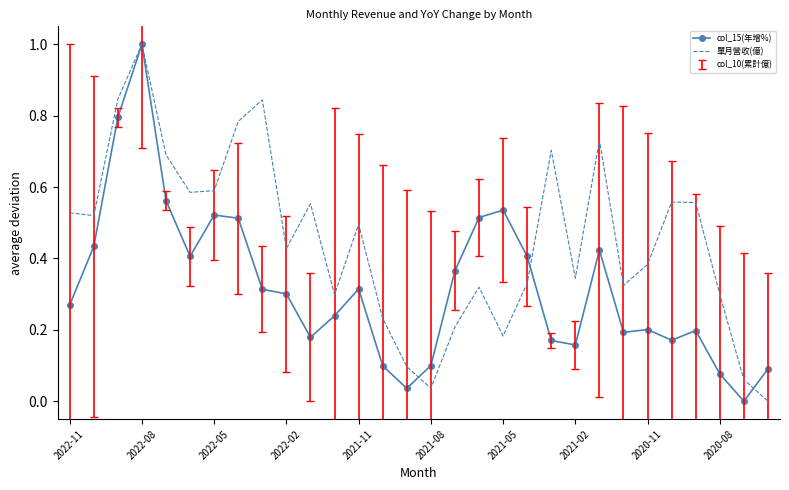

What is the greatest value displayed?

1.0